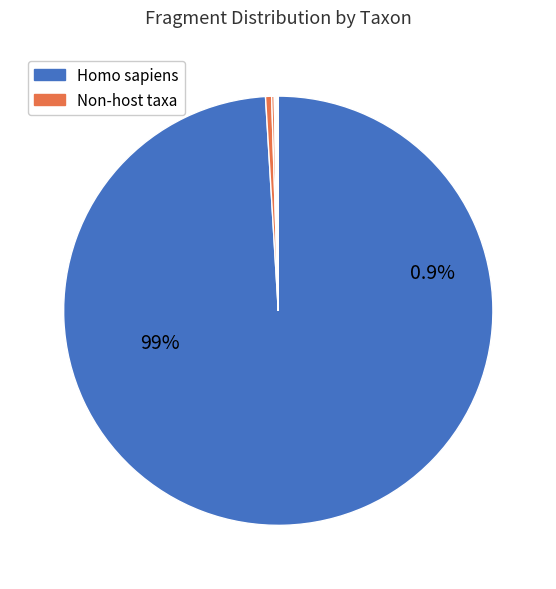

Is it true that Pseudoxanthomonas spadix is 1% of the pie?

False